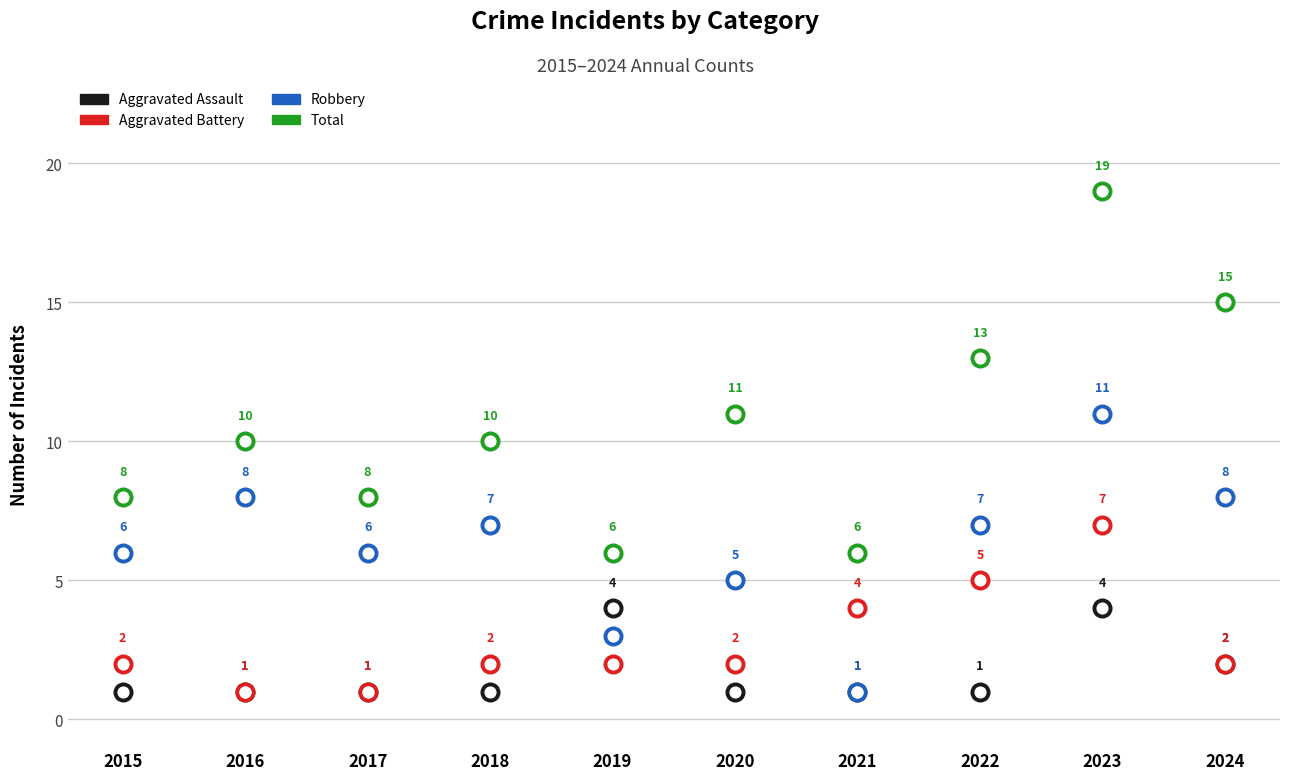

At which category is the sum across all series the highest?

2023